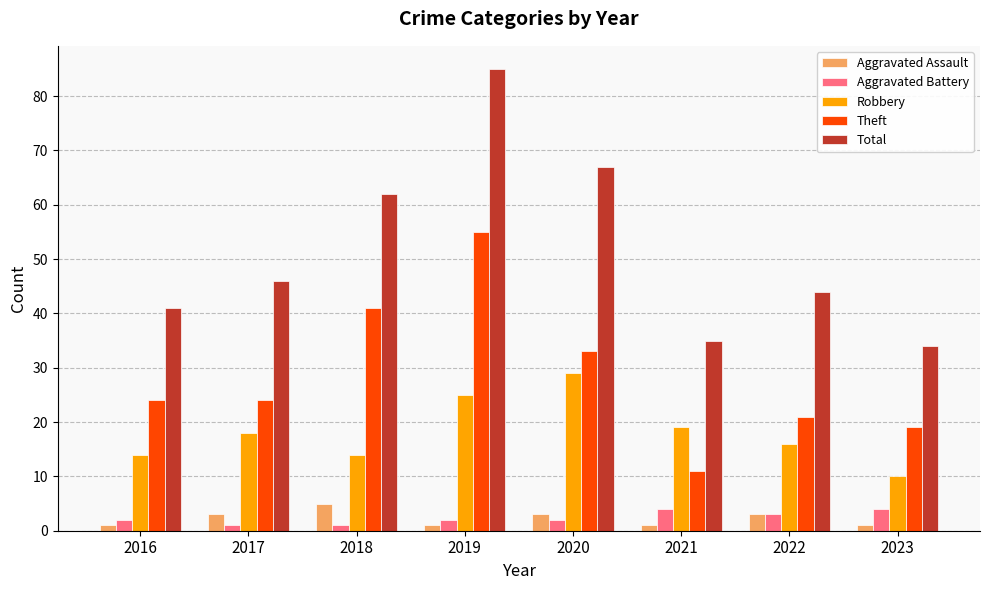

Is the value of Robbery at 2023 greater than the value of Aggravated Battery at 2023?

Yes